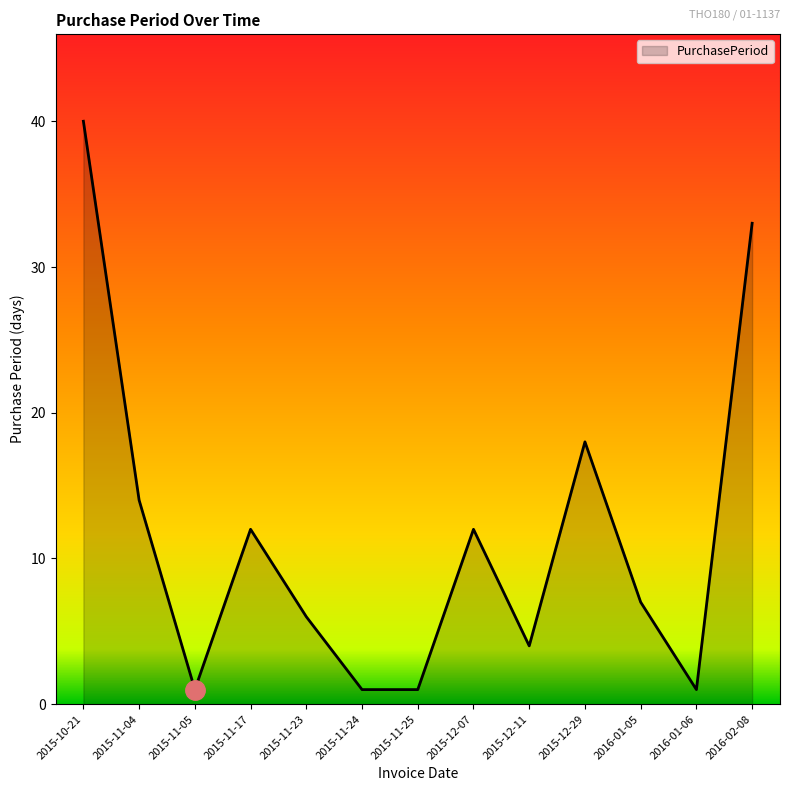

What position from the left is 2015-11-17?

4